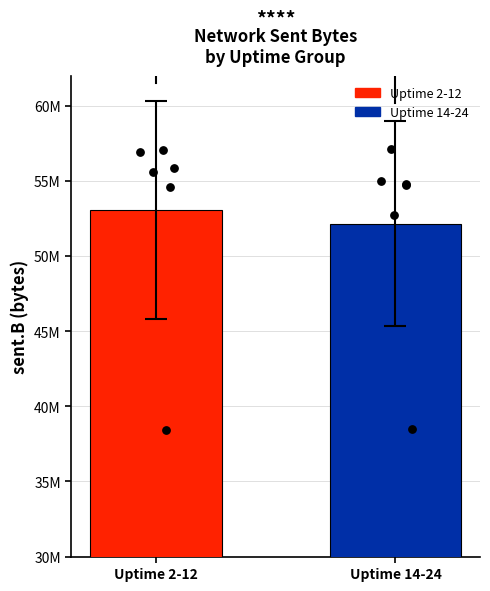

What is the ratio of the value at Uptime 2-12 to the value at Uptime 14-24?

1.0